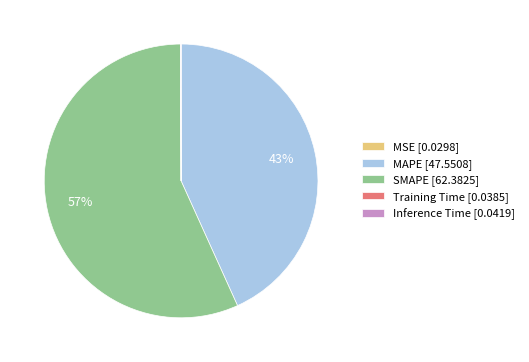

Is there a majority slice in this chart?

Yes